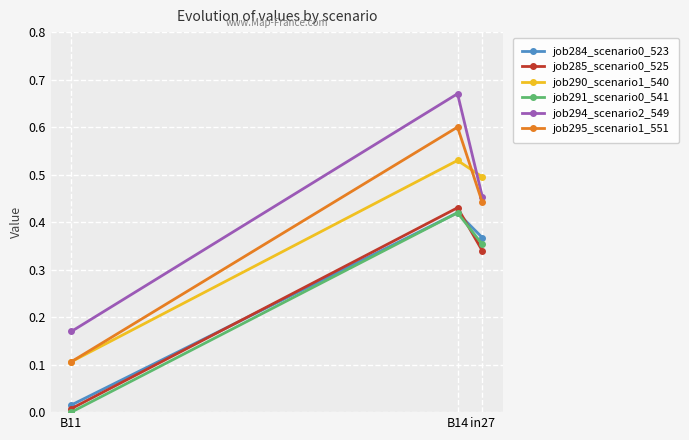

What is the label of the 3rd point from the left?

in27